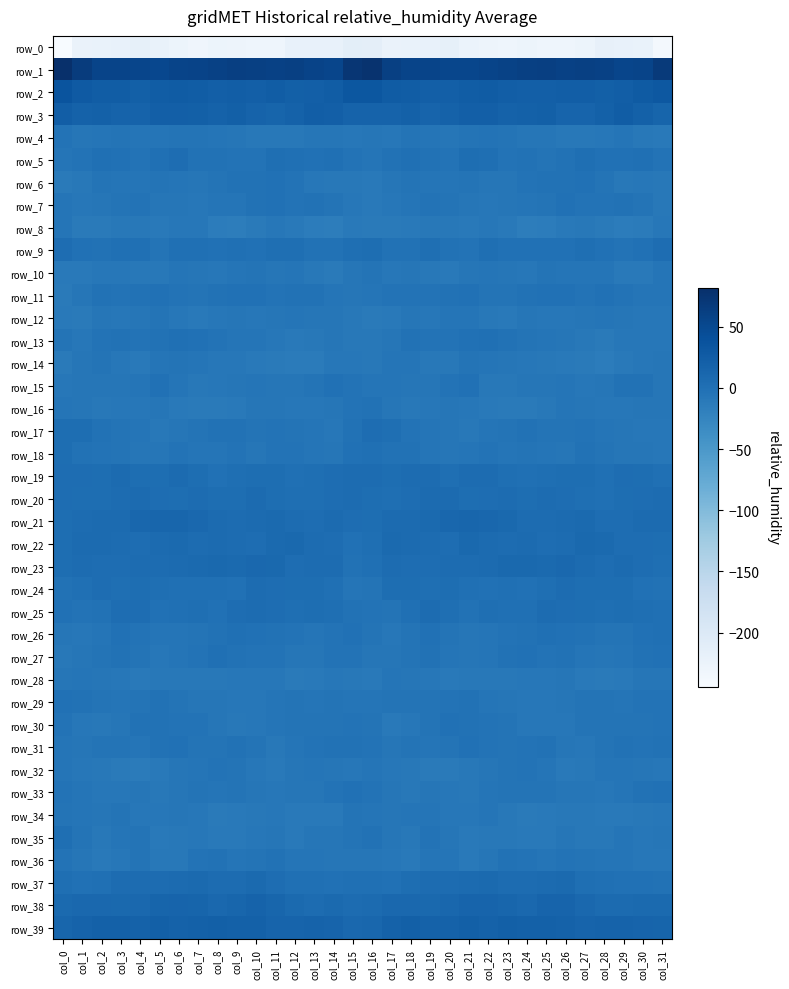

Where does the row_13 series first go above -5?

col_0